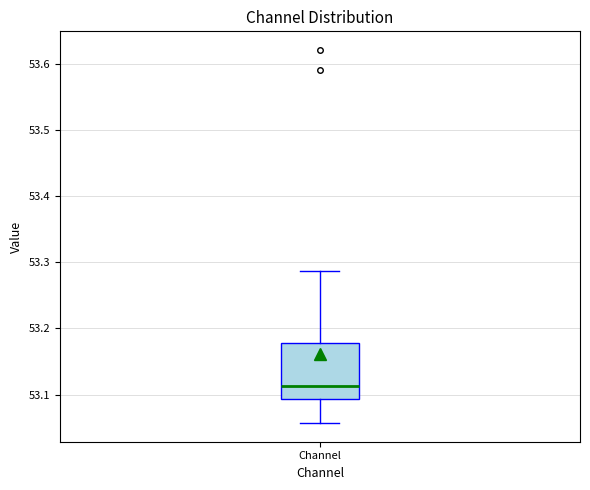

Read this box plot against the y-axis: the position of the median line, the range covered by the box, and the ends of both whiskers. The values are not printed on the chart, so give them approximately, as read against the axis.

median 53.11, box 53.09 to 53.18, whiskers 53.06 to 53.29